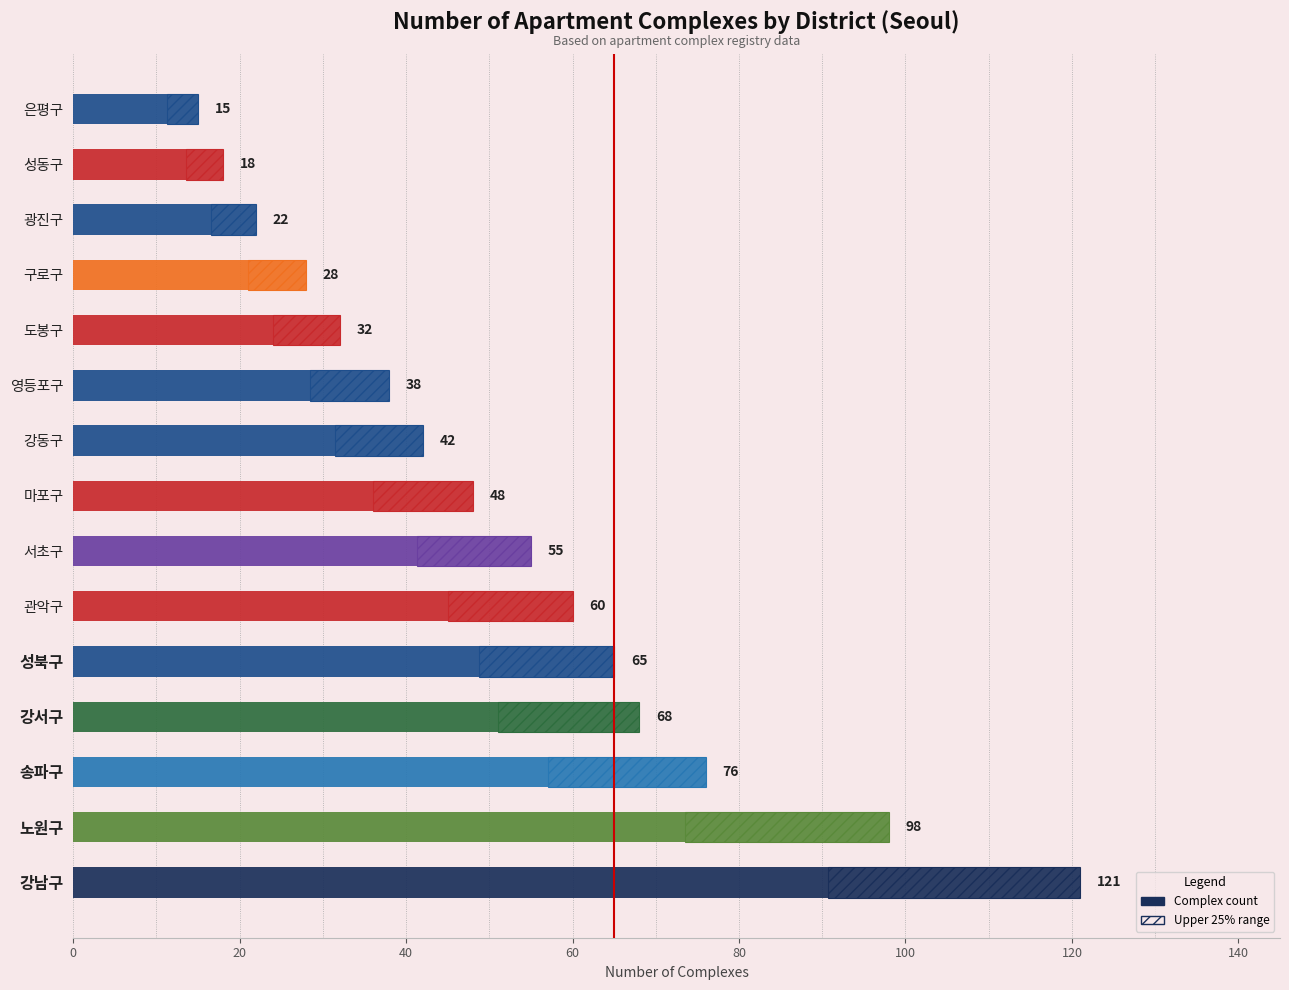

Reading left to right, what are all the values shown in this chart?

강남구=121	노원구=98	송파구=76	강서구=68	성북구=65	관악구=60	서초구=55	마포구=48	강동구=42	영등포구=38	도봉구=32	구로구=28	광진구=22	성동구=18	은평구=15